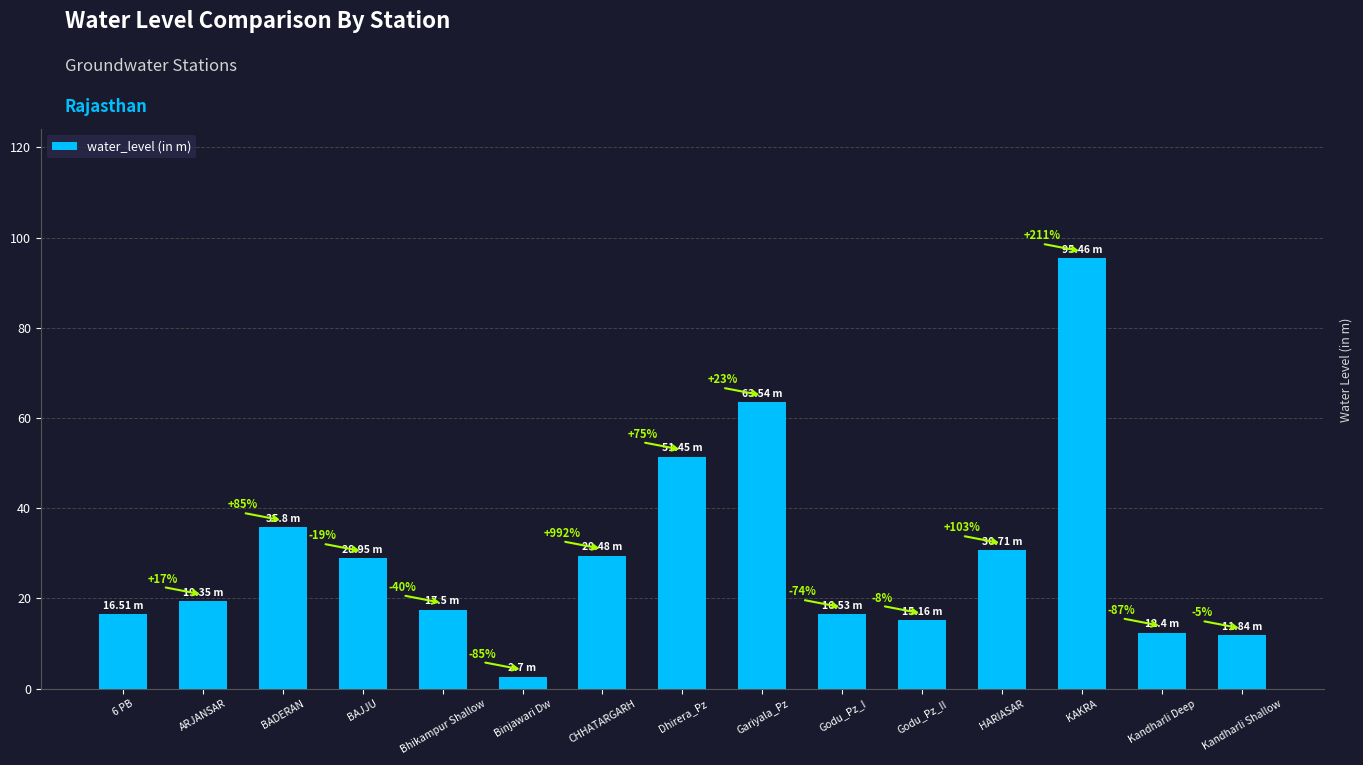

What is the smallest value displayed?

2.7